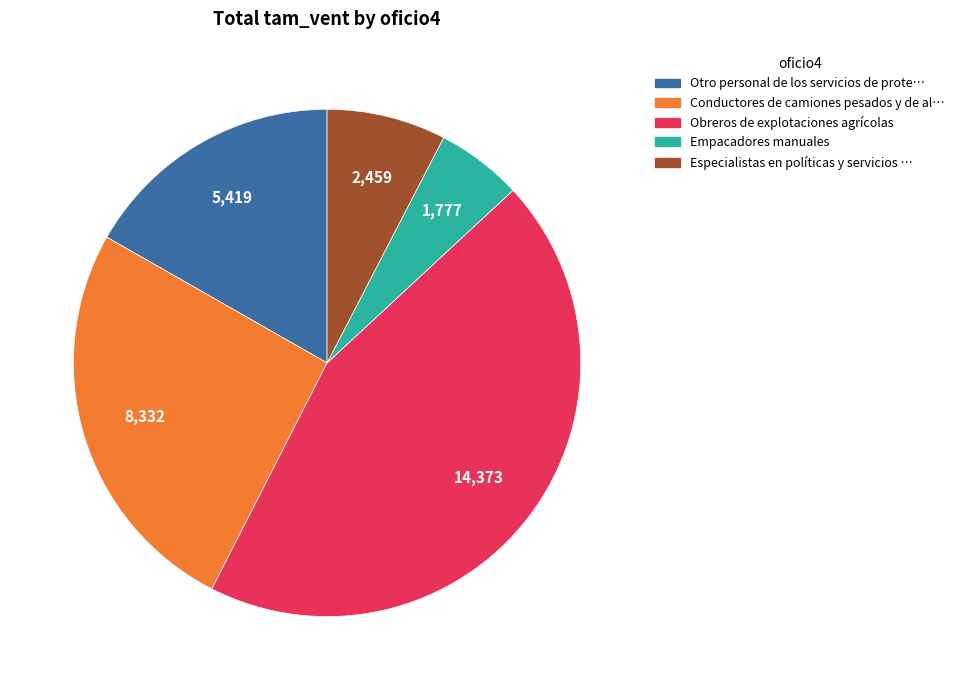

Is there any slice that represents more than half of the pie?

No